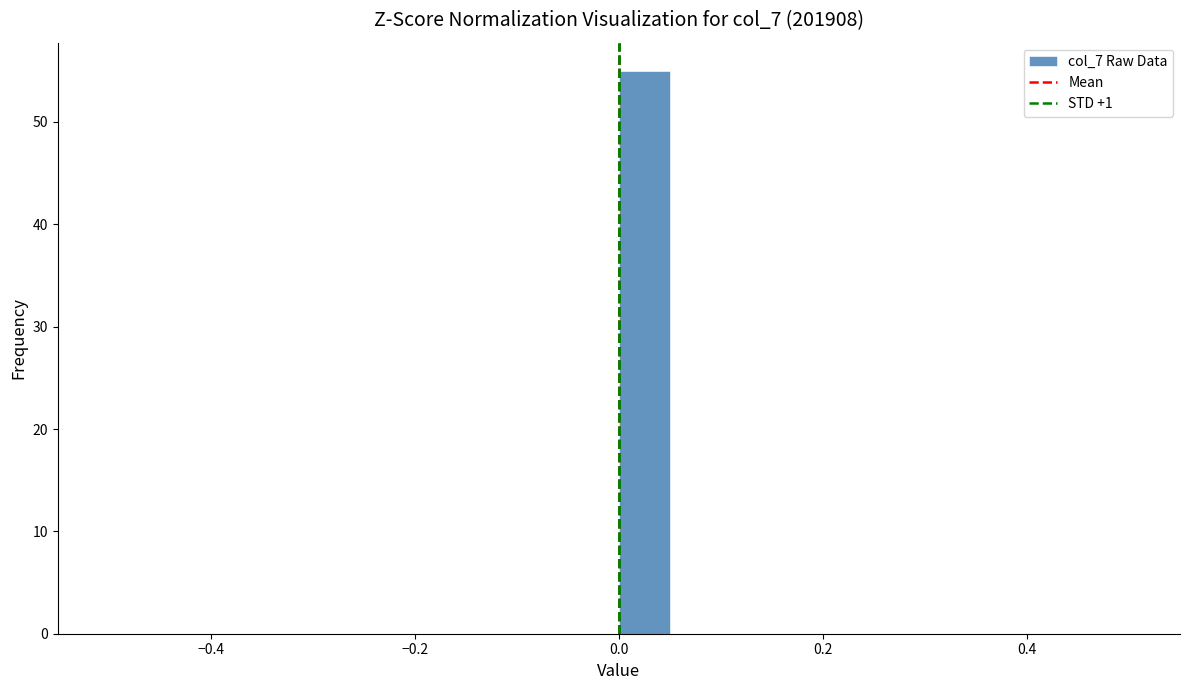

Read against the x-axis, roughly where is the centre of the tallest bar?

0.02